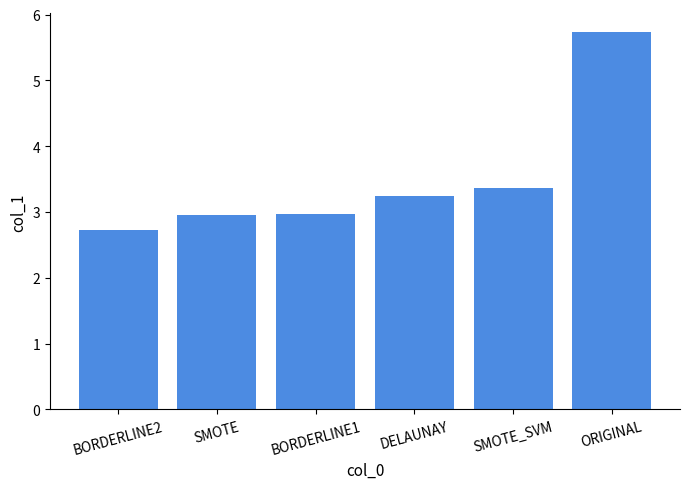

How many categories are shown in the chart?

6